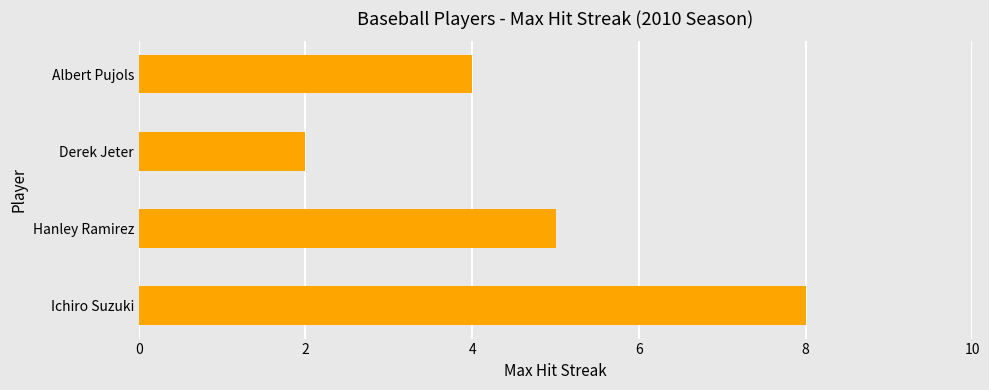

Approximately how many times larger is the value at Derek Jeter compared to Hanley Ramirez?

0.4